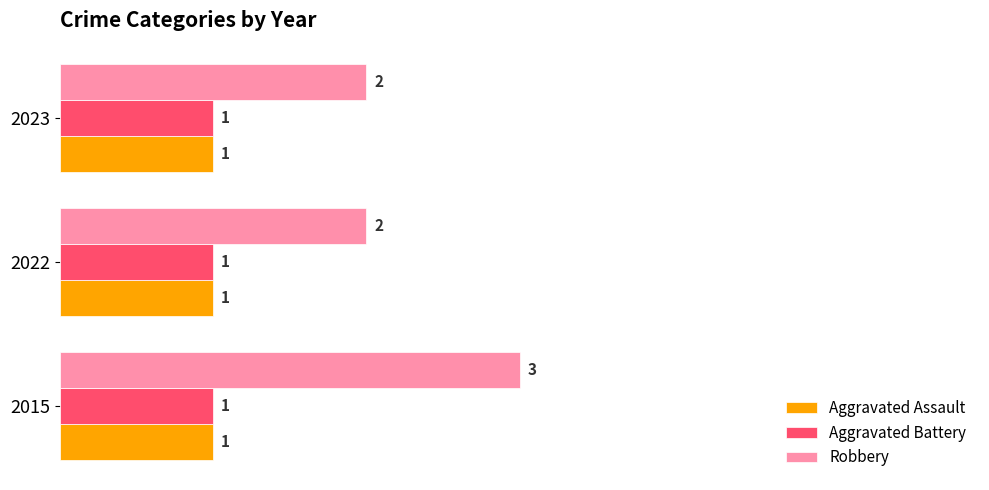

What is the sum of the Robbery values at 2015 and 2023?

5